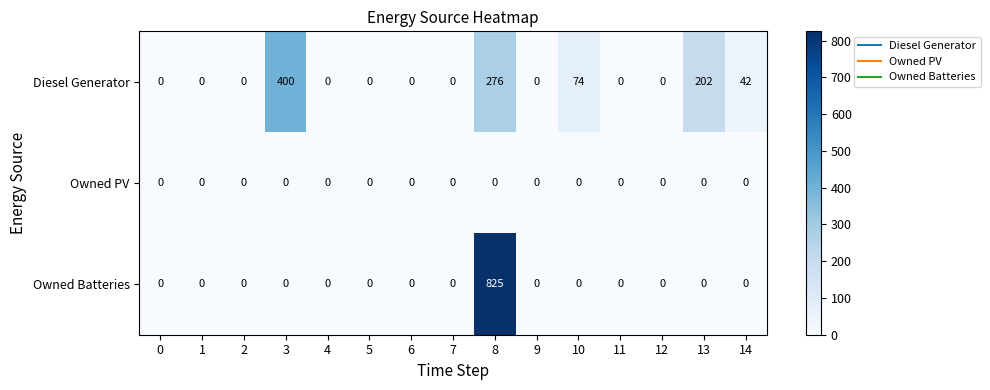

At which category is the sum across all series the highest?

8